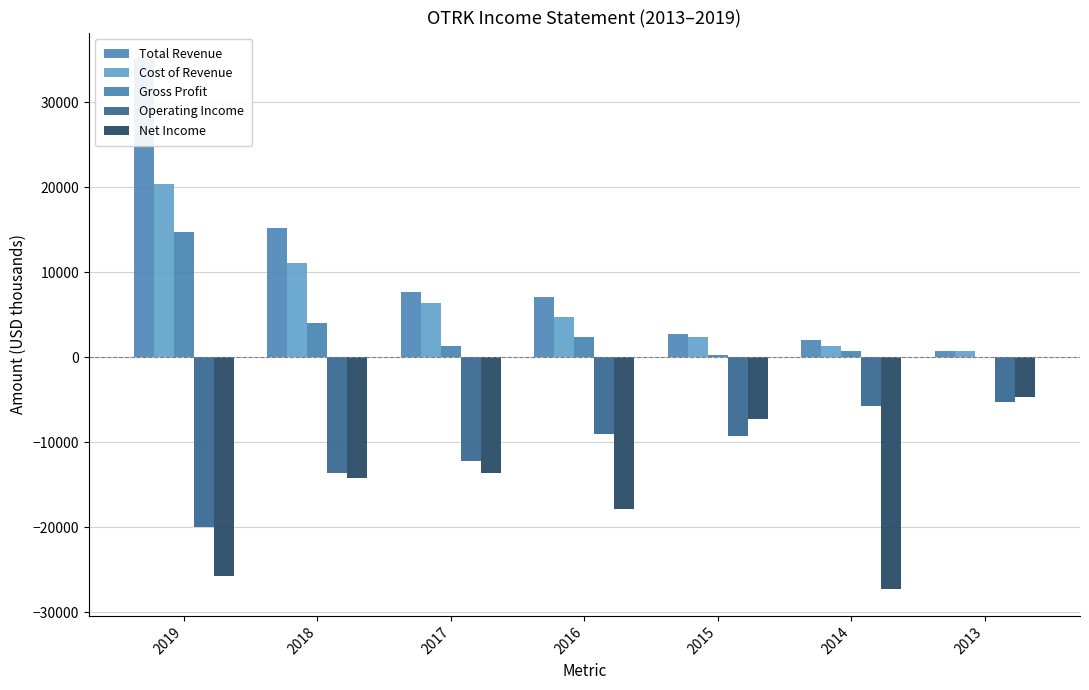

Is the value of Net Income at 2018 greater than the value of Cost of Revenue at 2015?

No